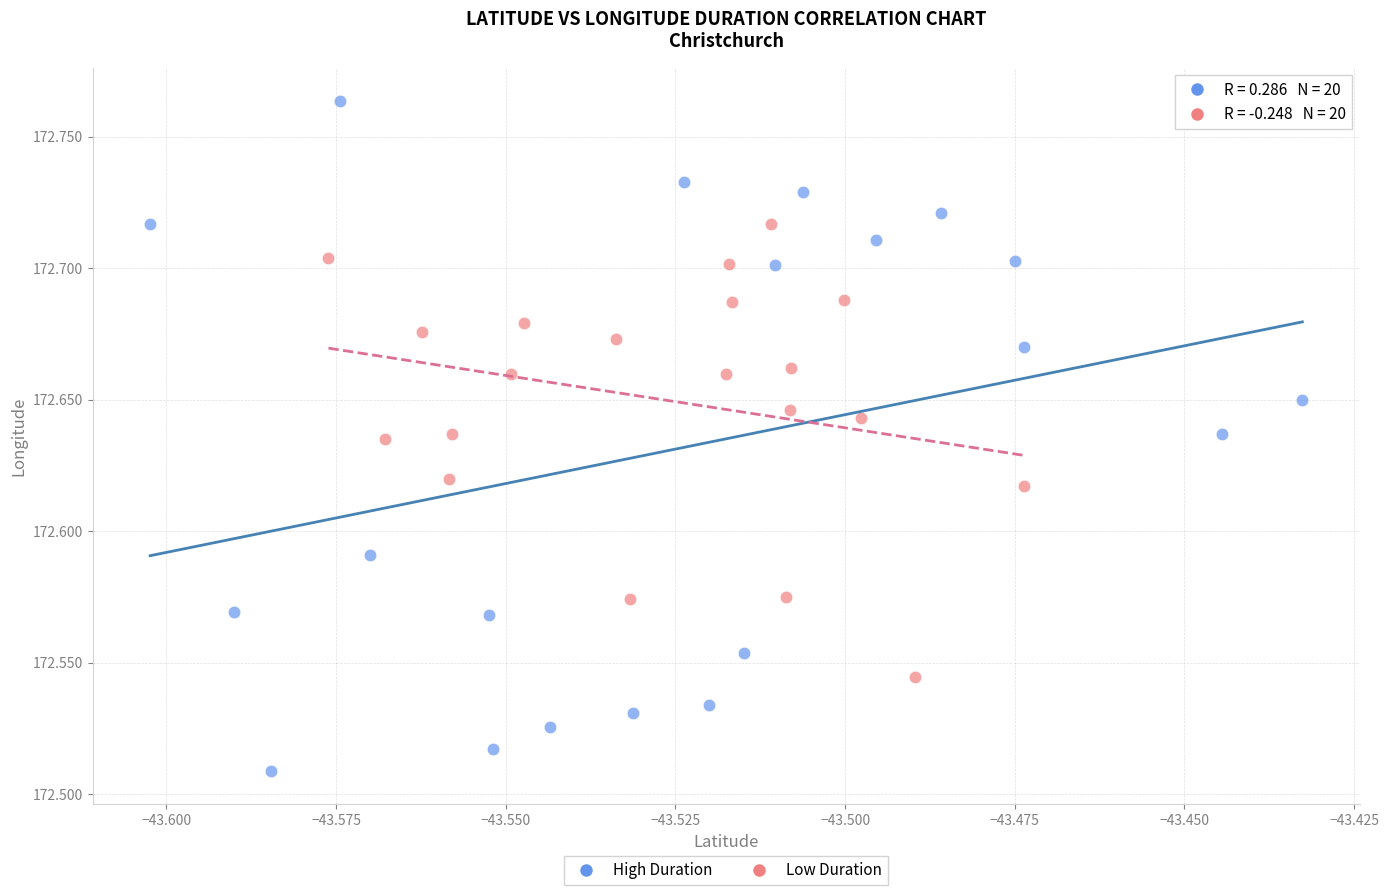

Which series contains the highest Y value?

High Duration